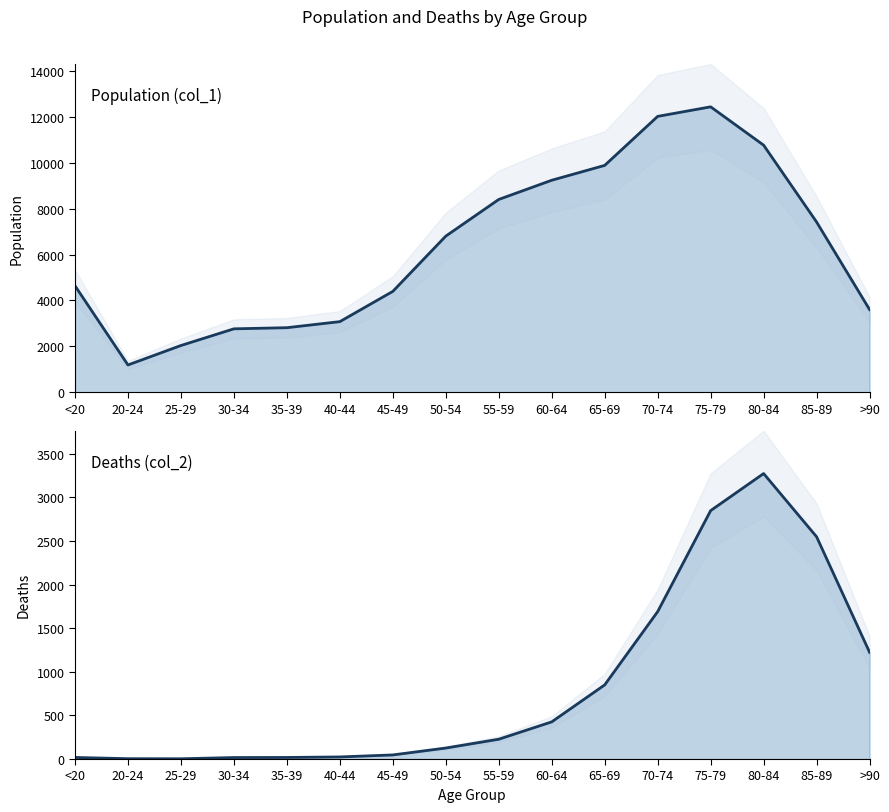

How many series are shown in this chart?

2